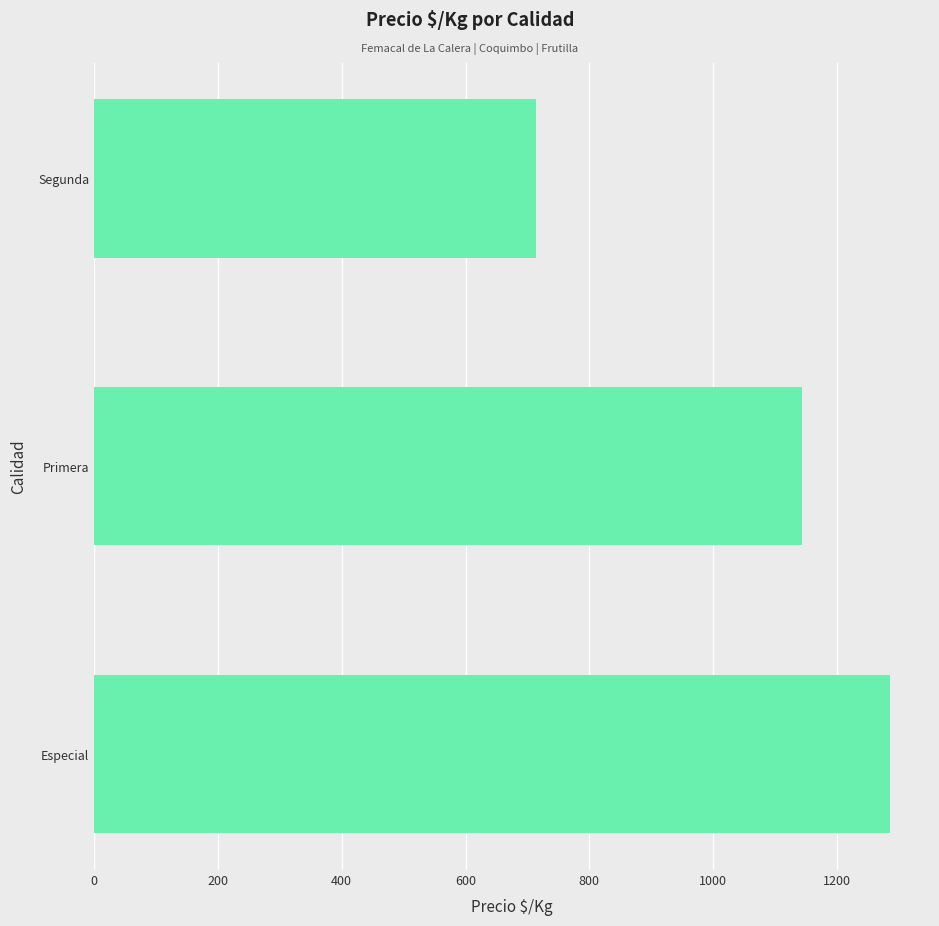

Is it true that the value at Primera is 1143?

True